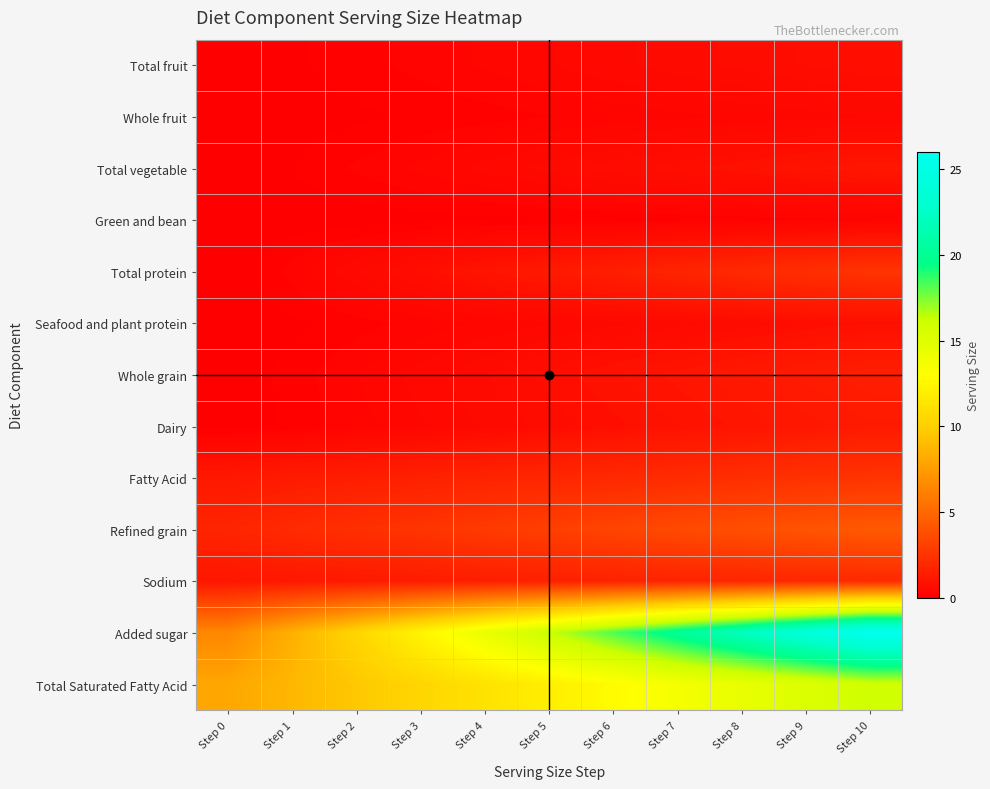

What is the difference between the highest and lowest values at Step 10?

25.8